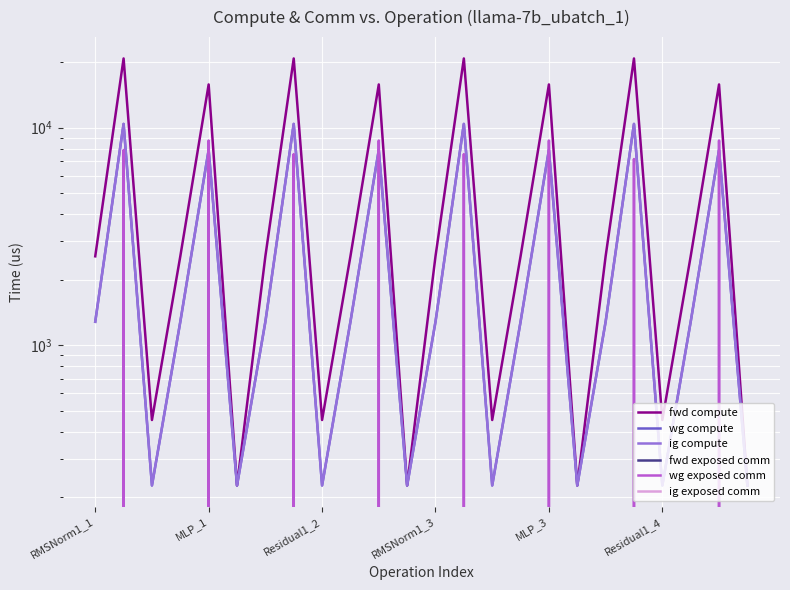

How many data points in wg compute are above 1279?

16